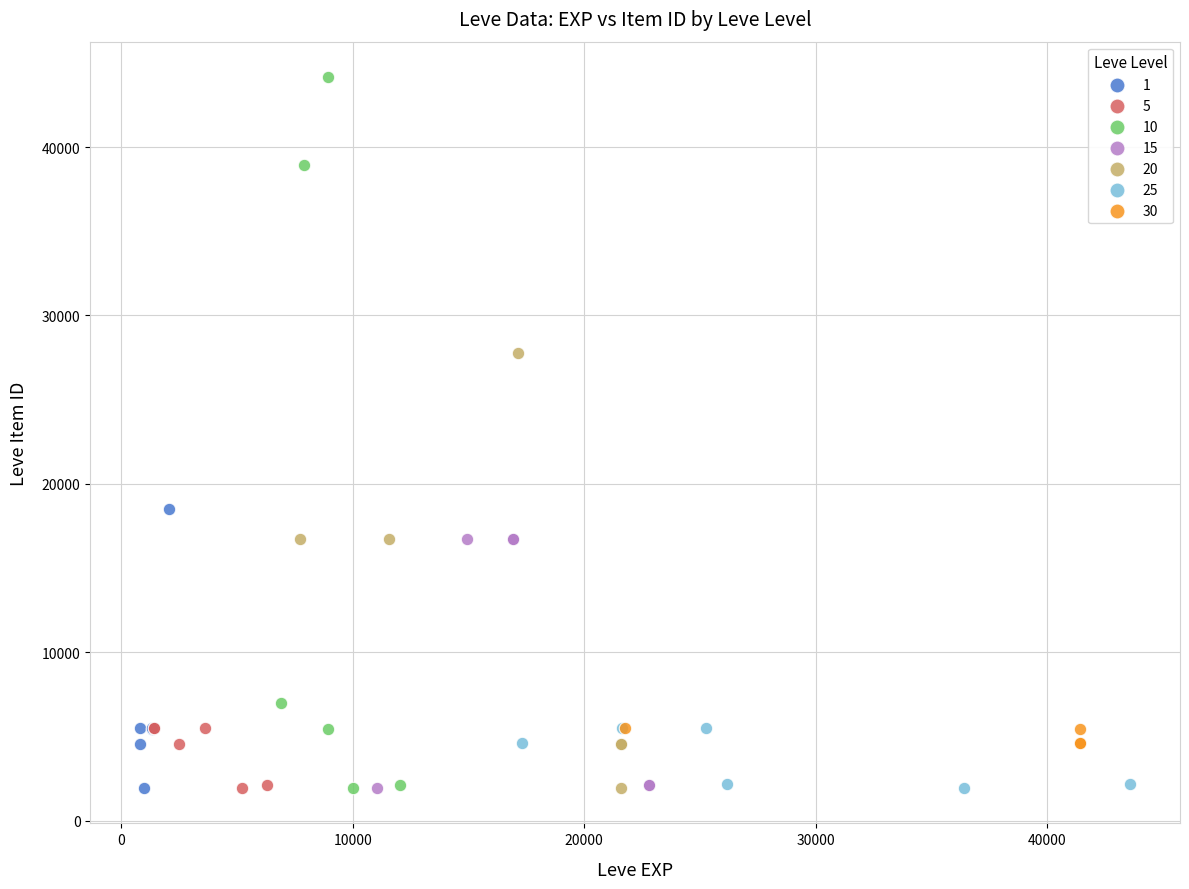

What are all the series names shown in the legend?

1, 5, 10, 15, 20, 25, 30